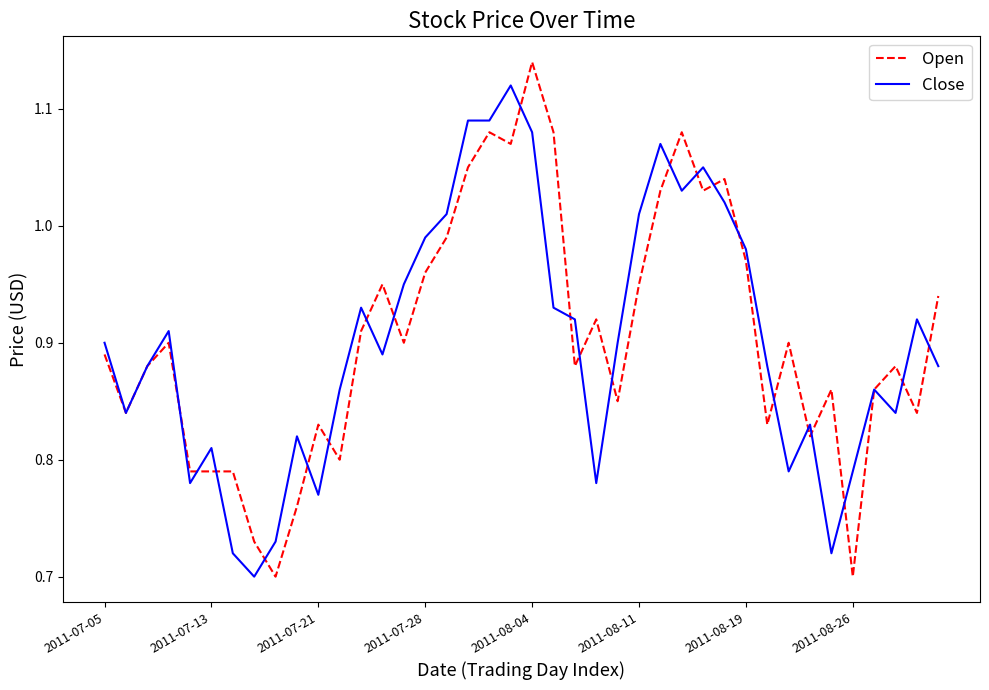

True or false: Open and Close cross at least once.

True